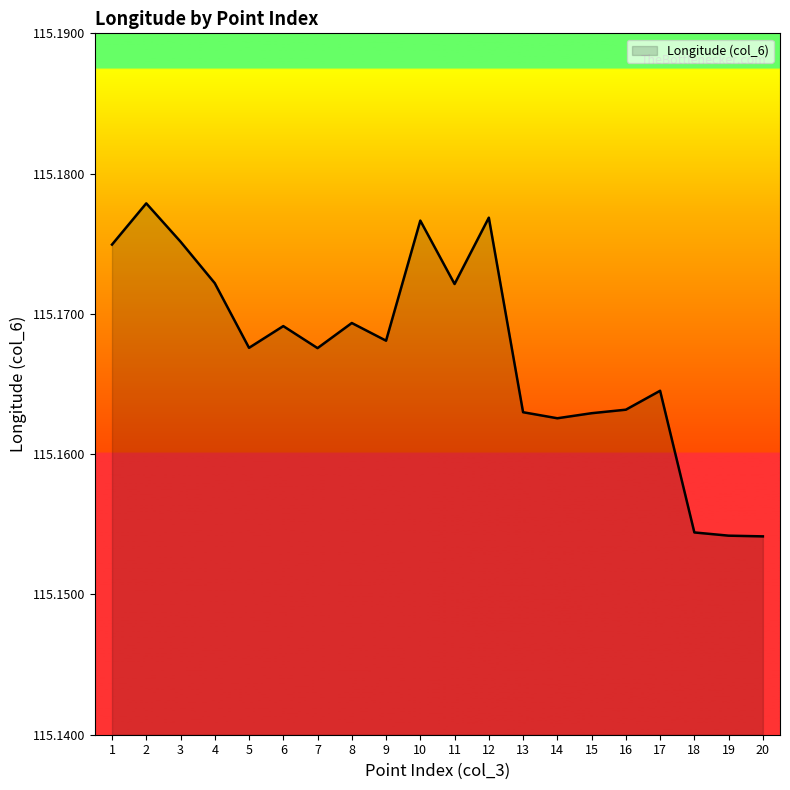

Which category has the highest value across all series?

2